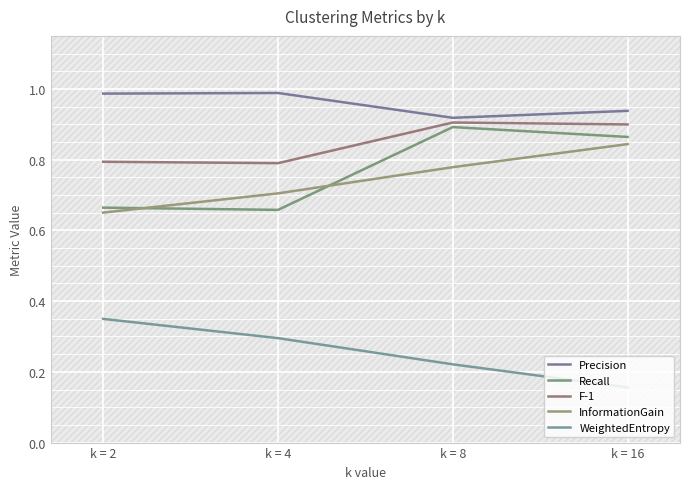

What is the average value of the F-1 series?

0.8